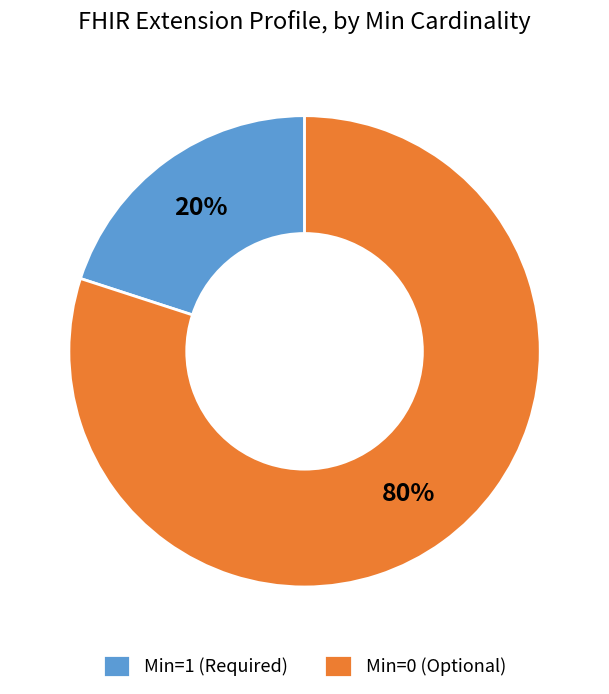

Between Min=0 (Optional) and Min=1 (Required), which is larger?

Min=0 (Optional)